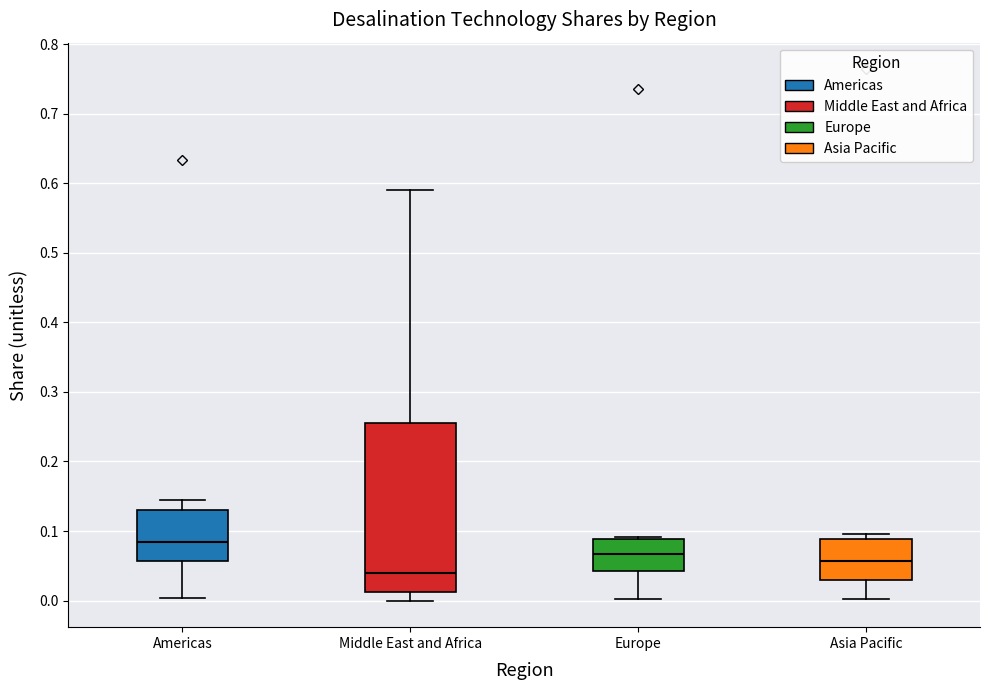

Where does the median line of the box for Asia Pacific sit on the y-axis? The values are not printed on the chart, so give them approximately, as read against the axis.

0.06